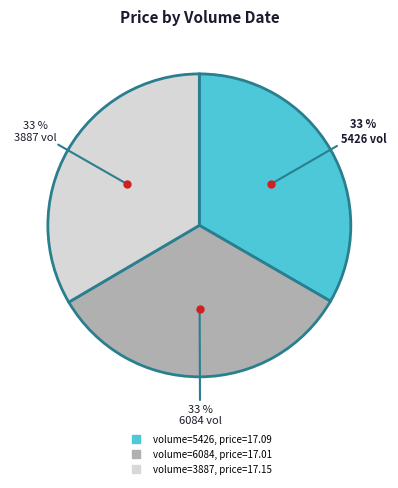

To the nearest percent, what is the average slice percentage?

33%